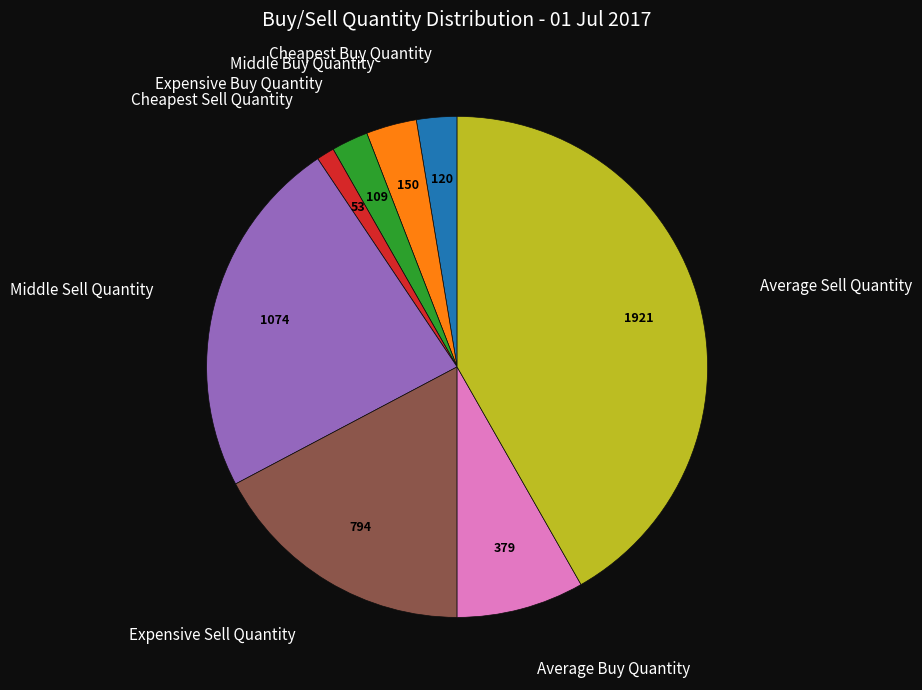

Is there a majority slice in this chart?

No